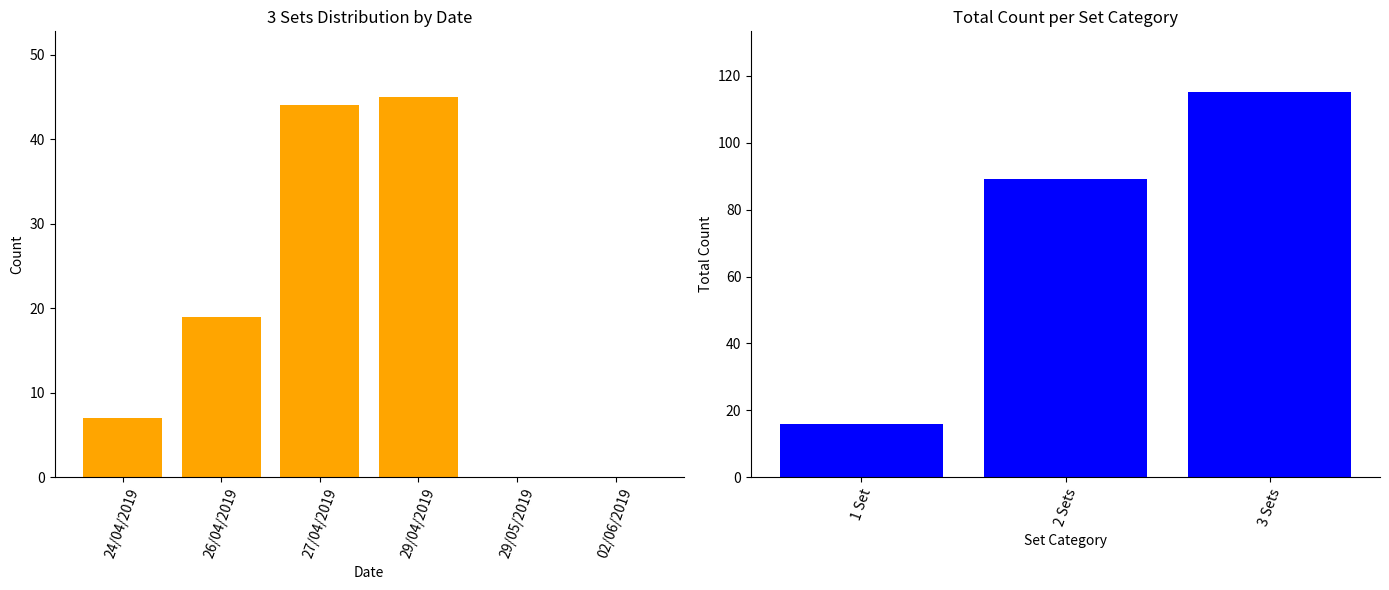

Where is 3 Sets nearest to the value 22?

26/04/2019